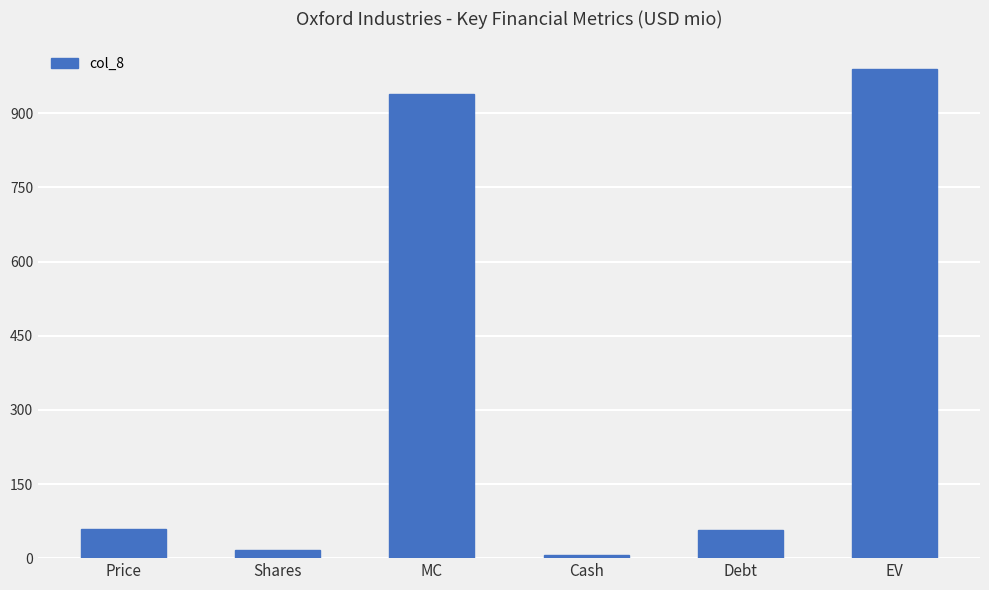

What is the difference between the maximum and minimum values?

983.5